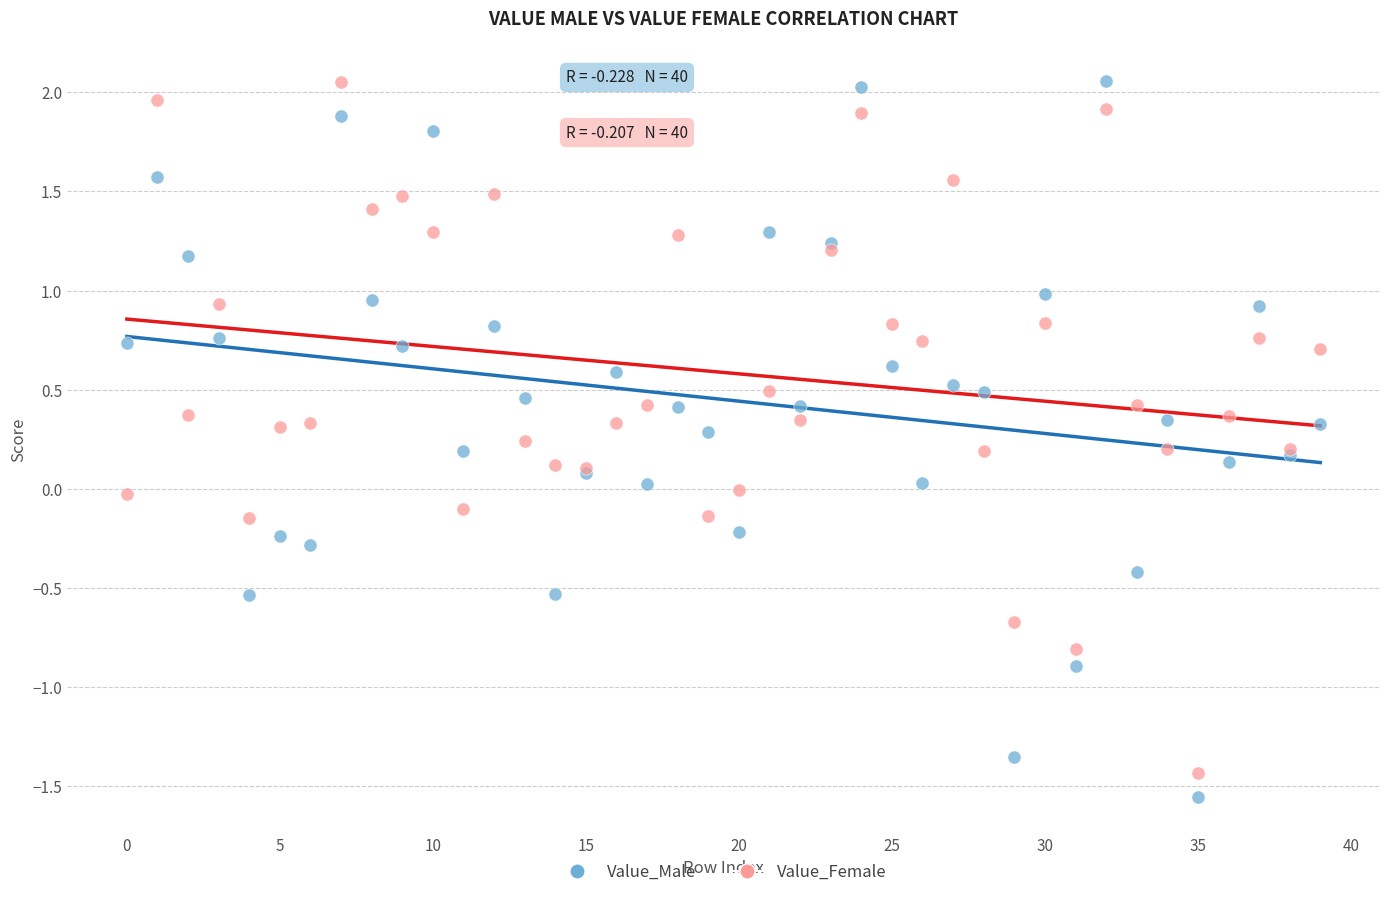

What are all the series names shown in the legend?

Value_Male, Value_Female